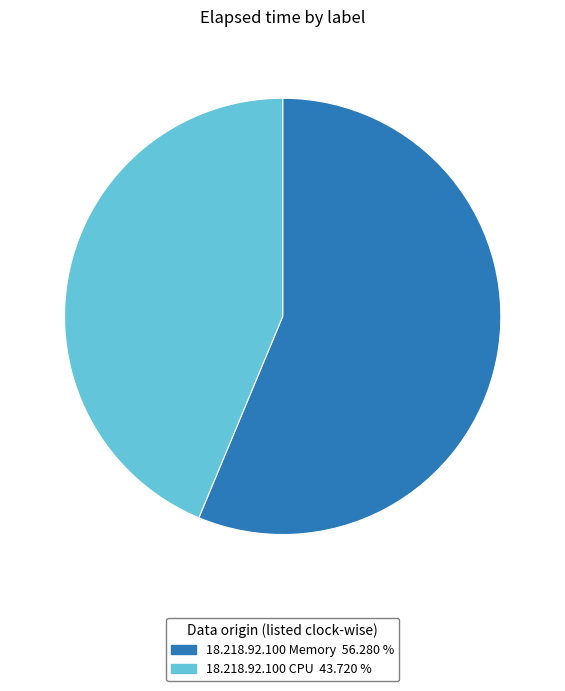

Is there a majority slice in this chart?

Yes